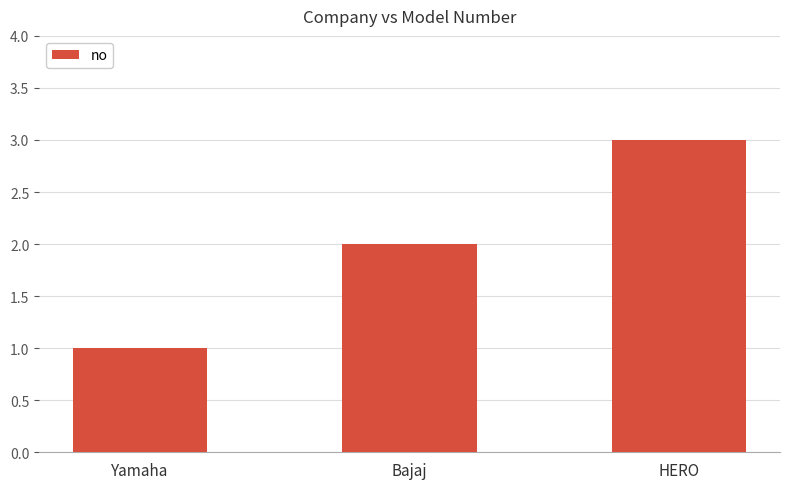

List the labels in order of value, largest first.

HERO, Bajaj, Yamaha